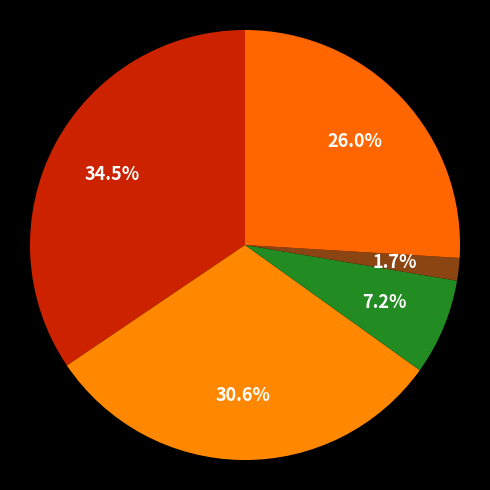

How many slices are in this pie chart?

5